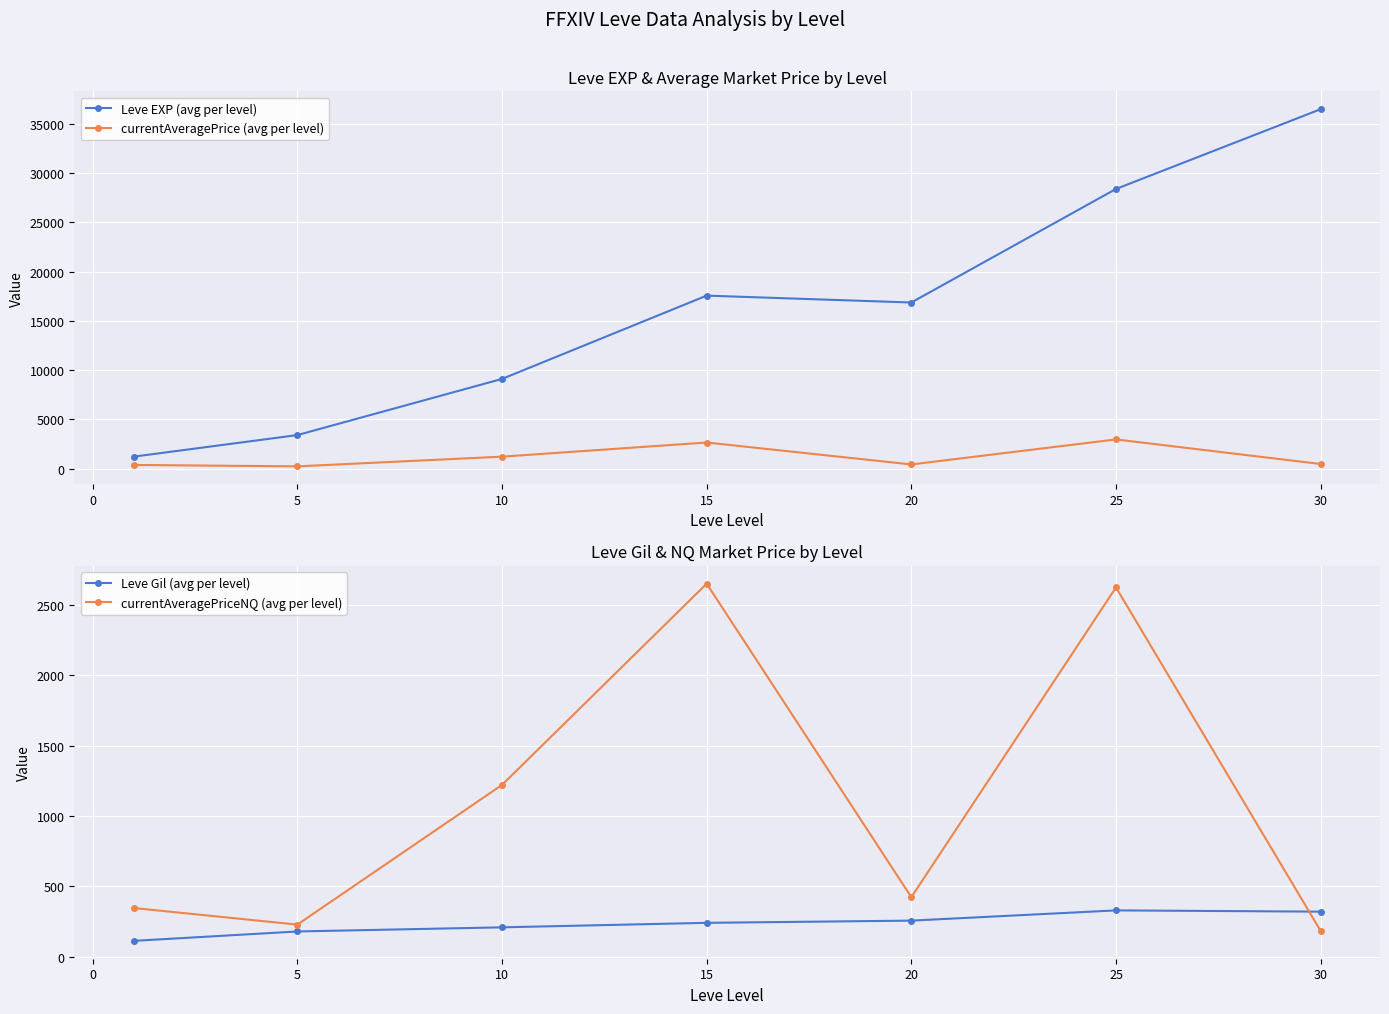

Is the value of currentAveragePrice (avg per level) at 15 greater than the value of Leve EXP (avg per level) at 15?

No